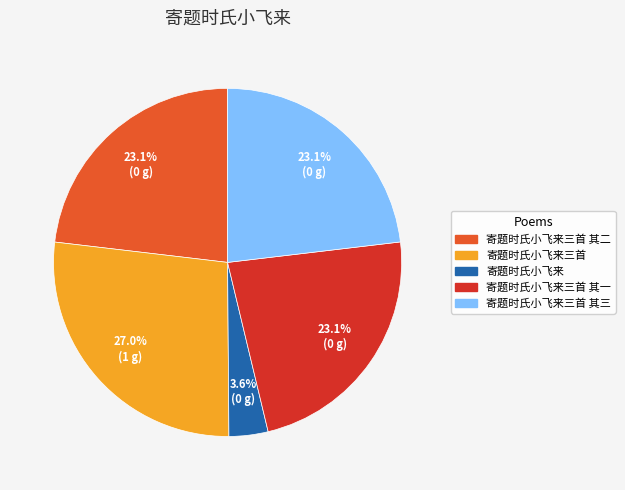

Is 寄题时氏小飞来三首 其三 the majority of the pie?

No